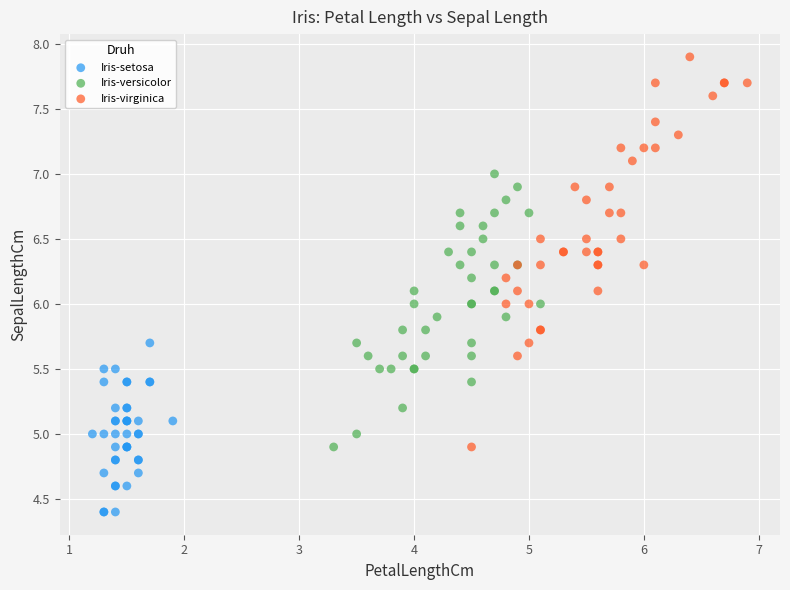

What are all the series names shown in the legend?

Iris-setosa, Iris-versicolor, Iris-virginica